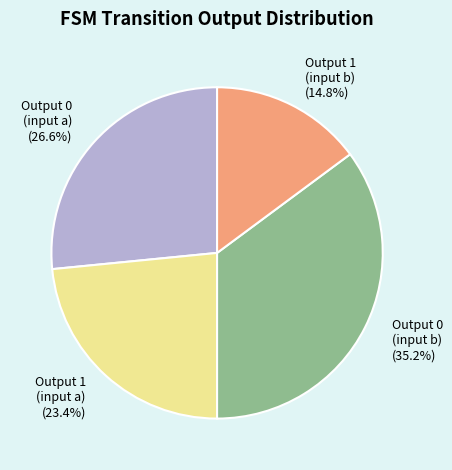

Rank the categories by value from lowest to highest.

Output 1 (input b) (14.8%), Output 1 (input a) (23.4%), Output 0 (input a) (26.6%), Output 0 (input b) (35.2%)